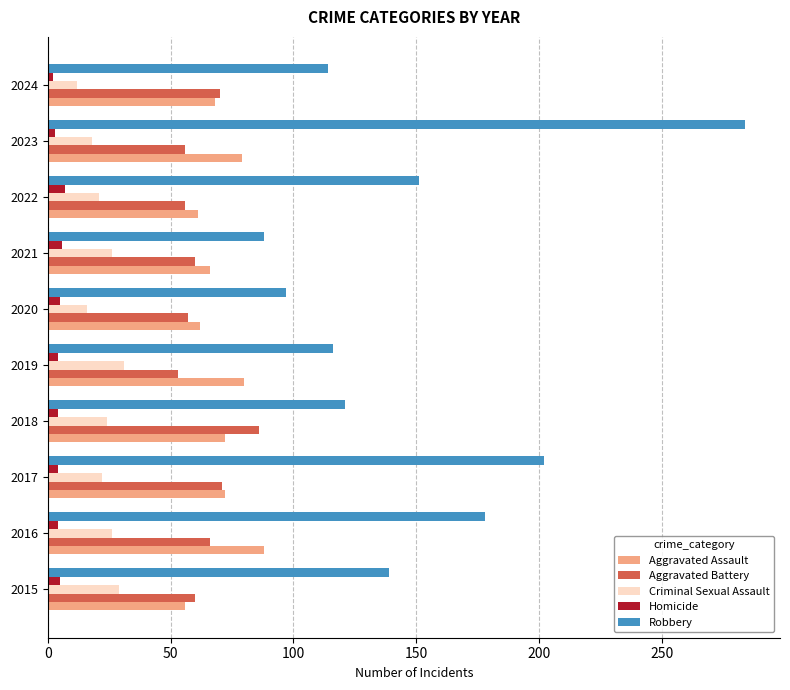

The value of Criminal Sexual Assault at 2015 is 29. True or false?

True